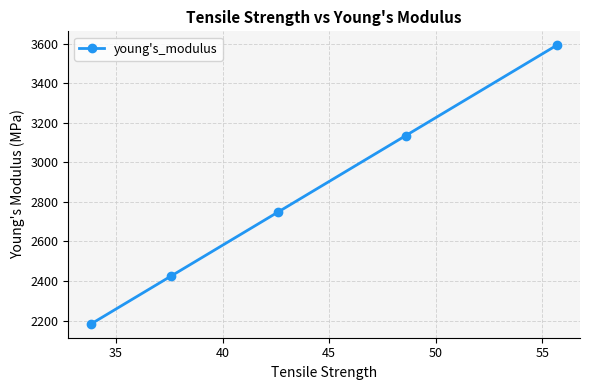

What is the average value?

2816.5